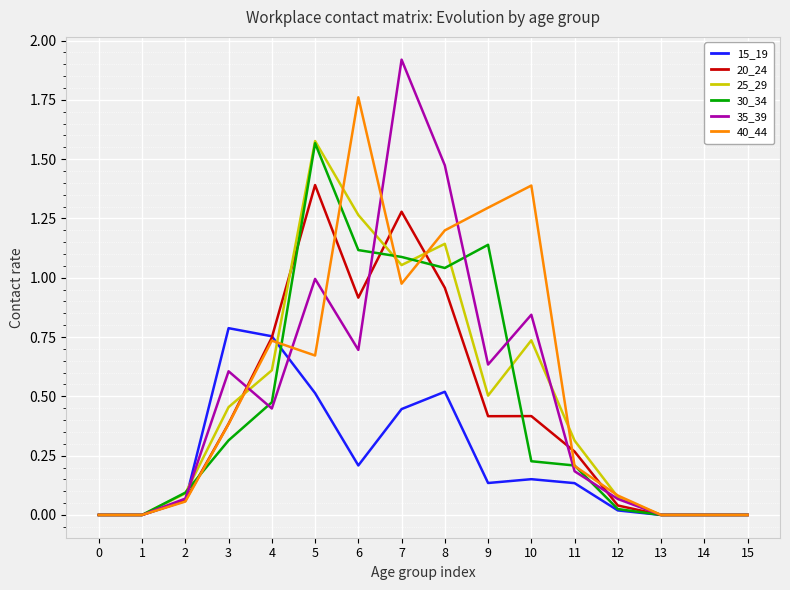

What is the maximum value shown in the chart?

1.9